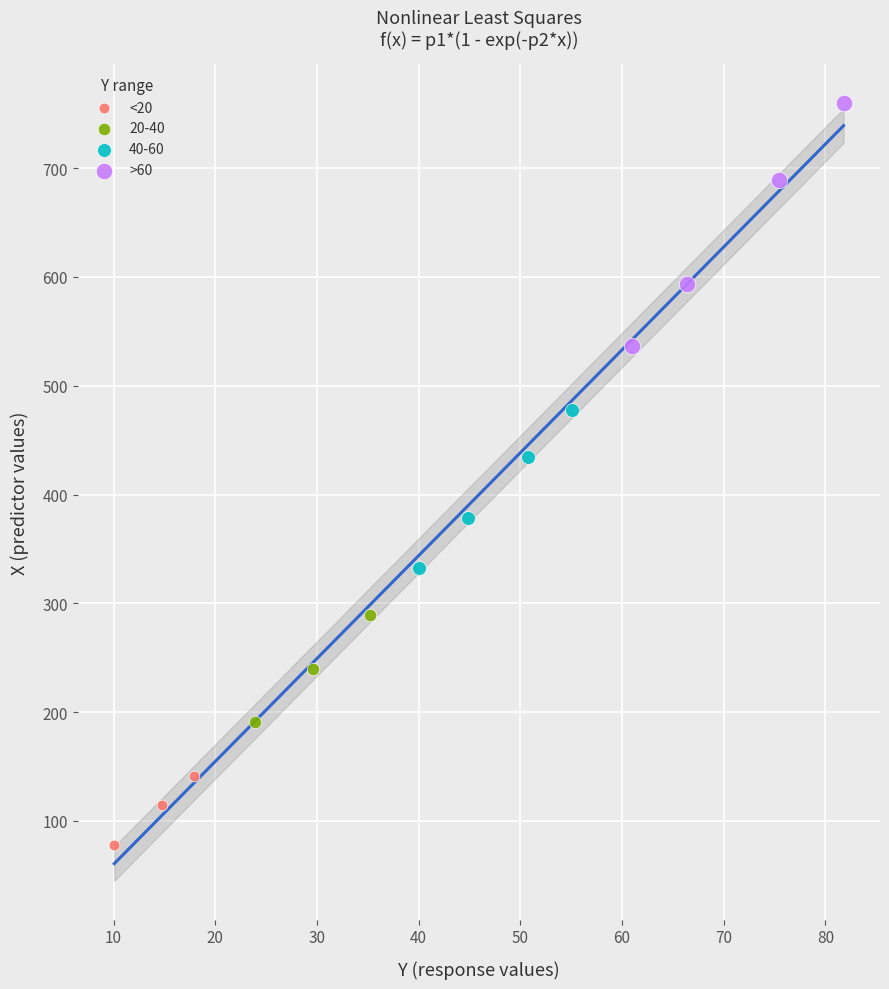

Which series has the widest spread of Y values?

>60